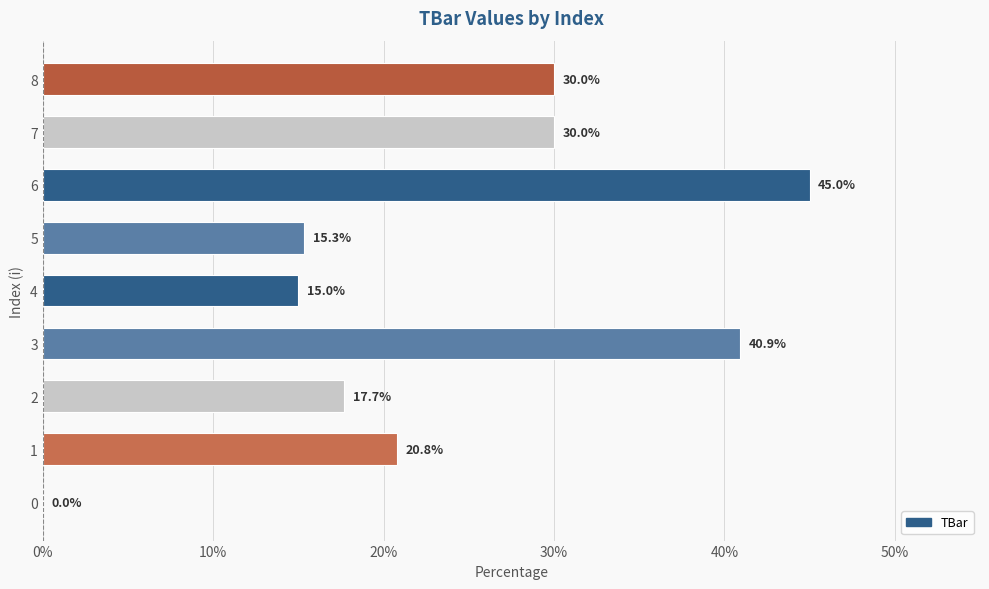

Which has a higher value, 3 or 2?

3